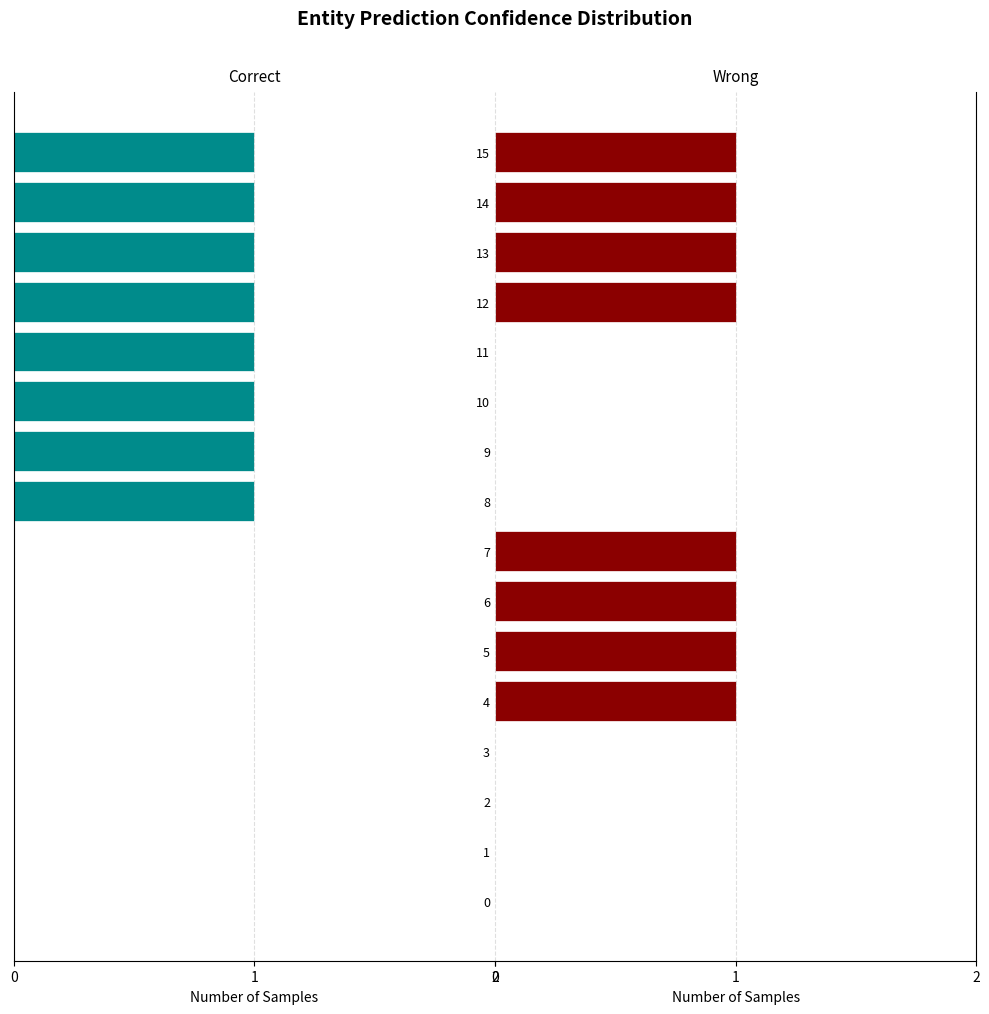

The value of Wrong at 5 is 1. True or false?

False